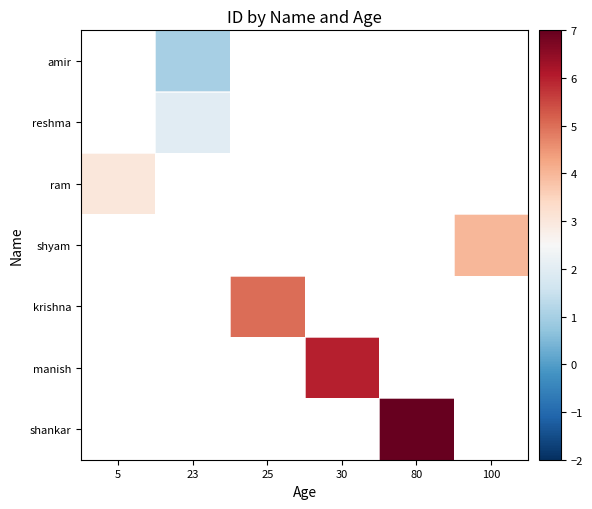

Which series has the widest spread of values?

ram